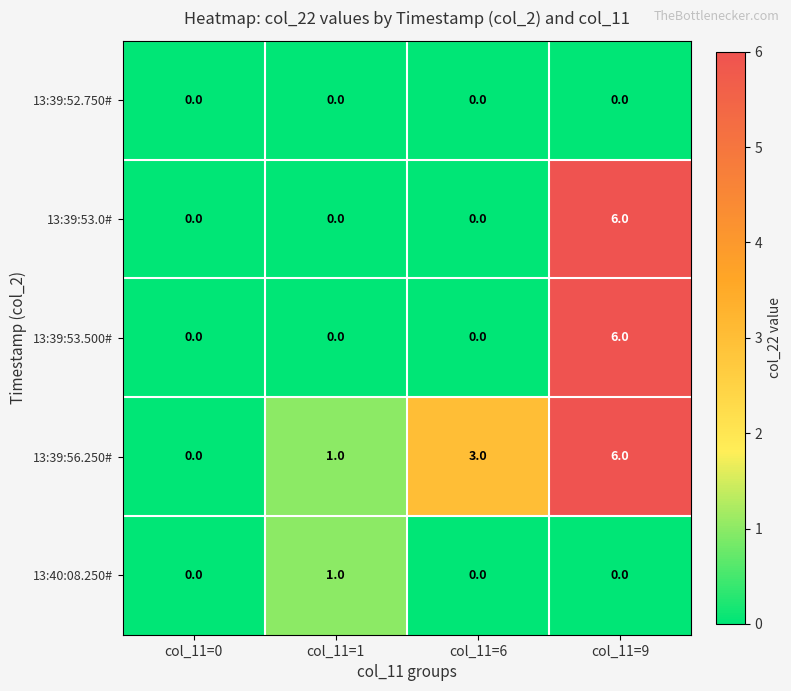

At how many categories does at least one series exceed 5?

1